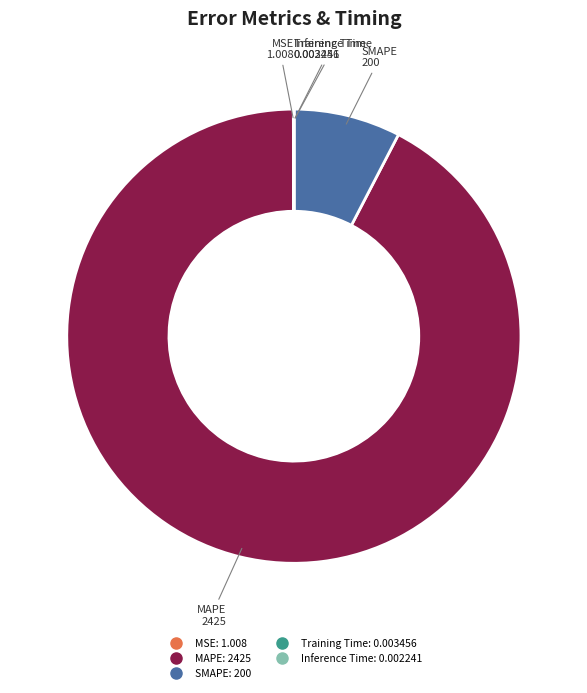

Is it true that MAPE is 92% of the pie?

True